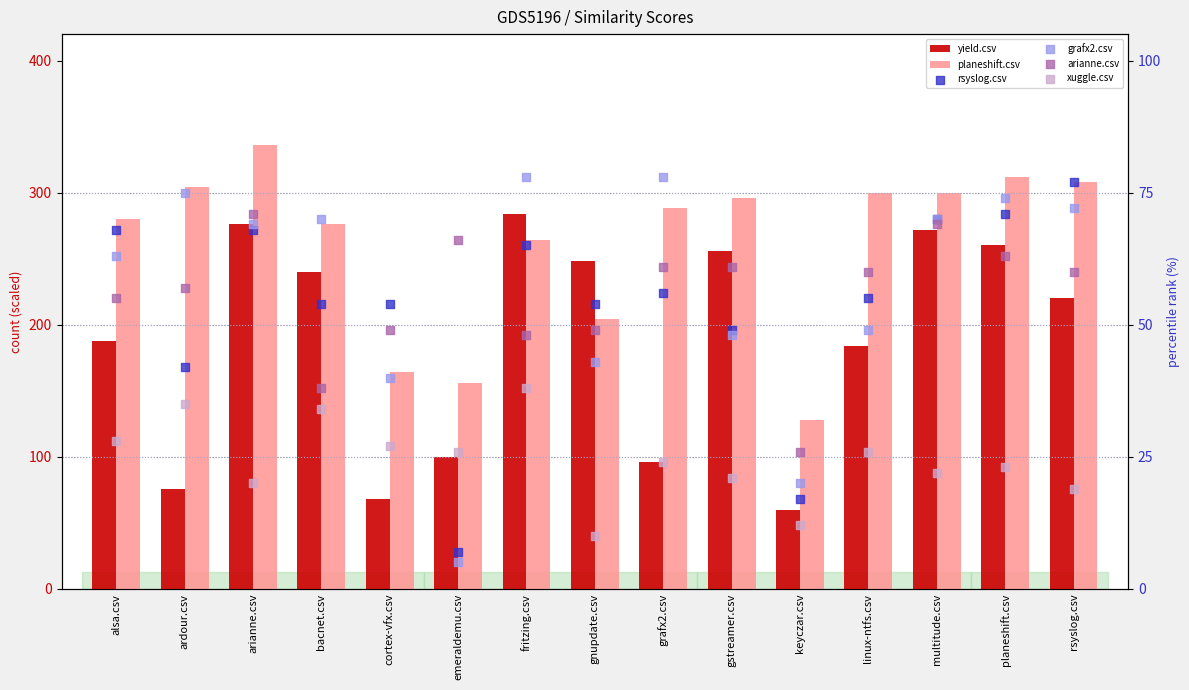

Is the value of rsyslog.csv at multitude.csv greater than the value of planeshift.csv at cortex-vfx.csv?

No